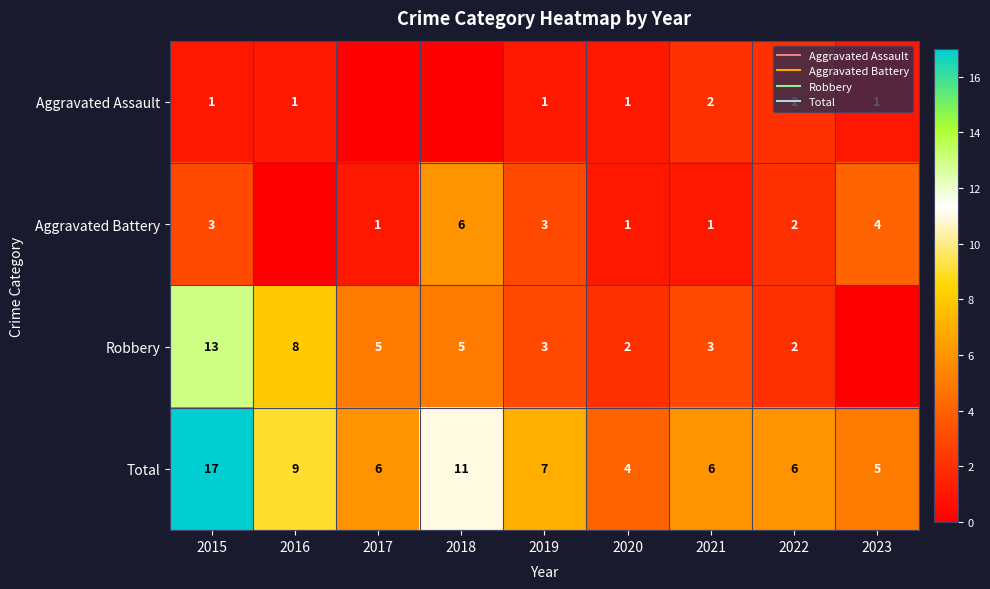

Which series changed the most between 2021 and 2023?

Aggravated Battery